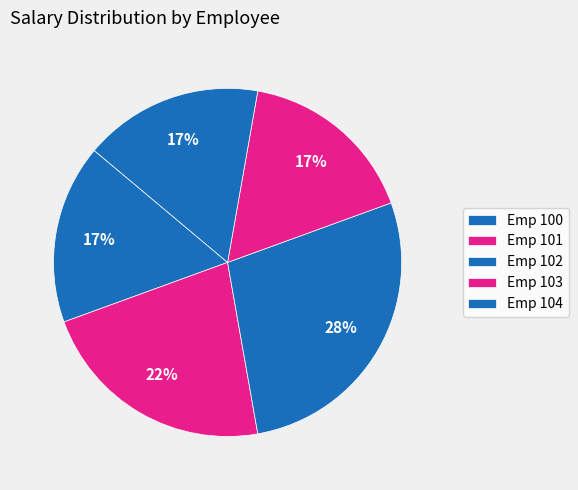

Is there a majority slice in this chart?

No